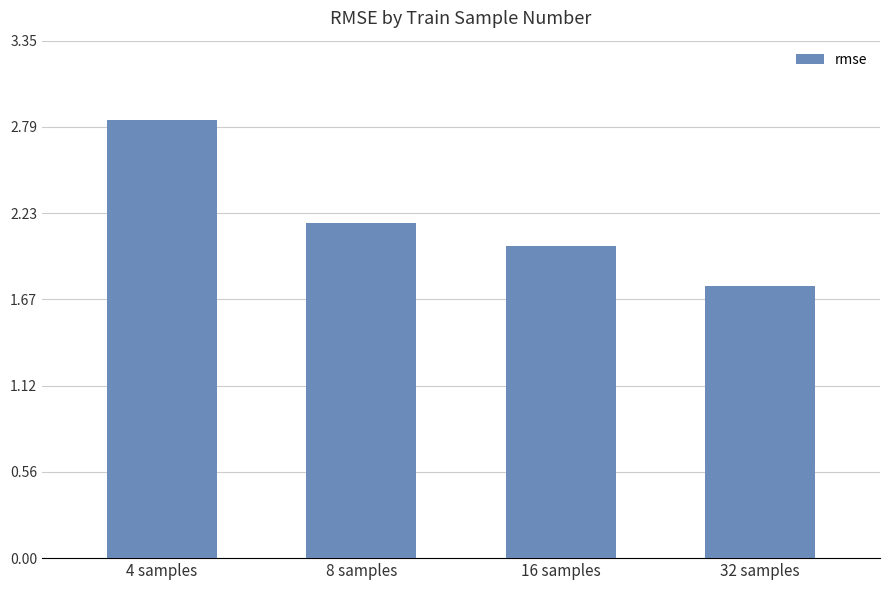

How many bars are there in total?

4